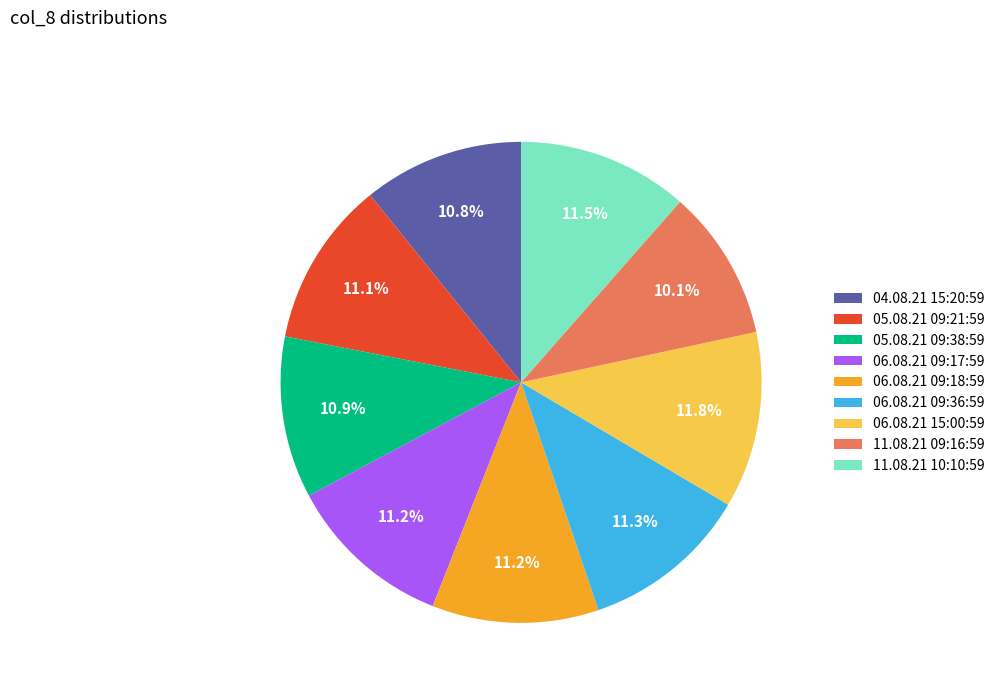

Count the number of slices in the pie.

9